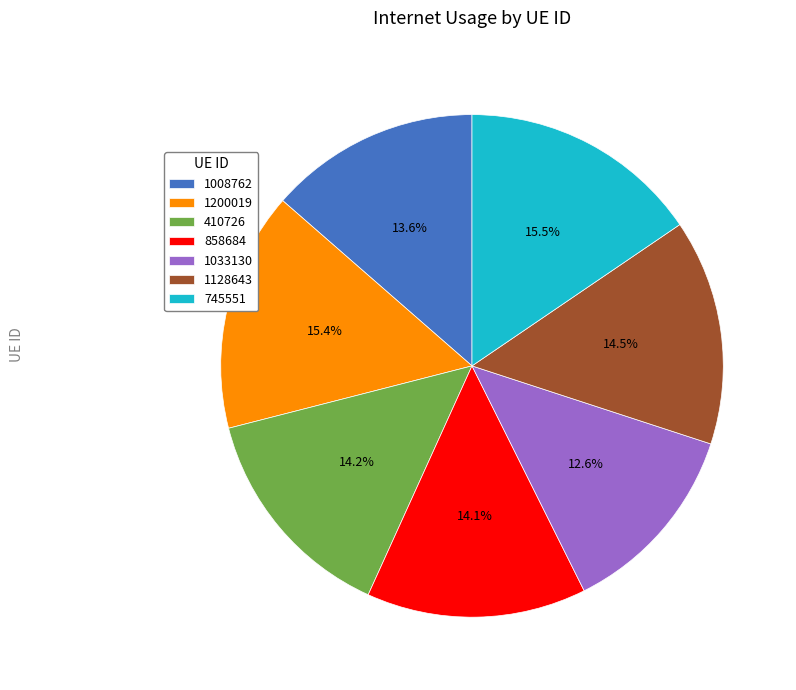

To the nearest percent, what portion does 1008762 represent?

14%